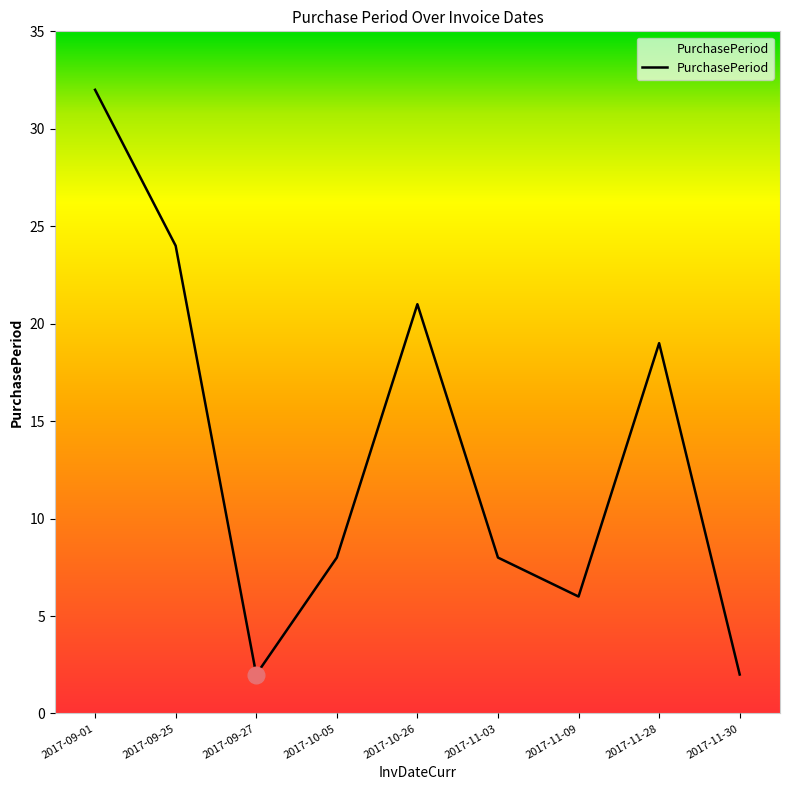

What is the minimum value shown in the chart?

2